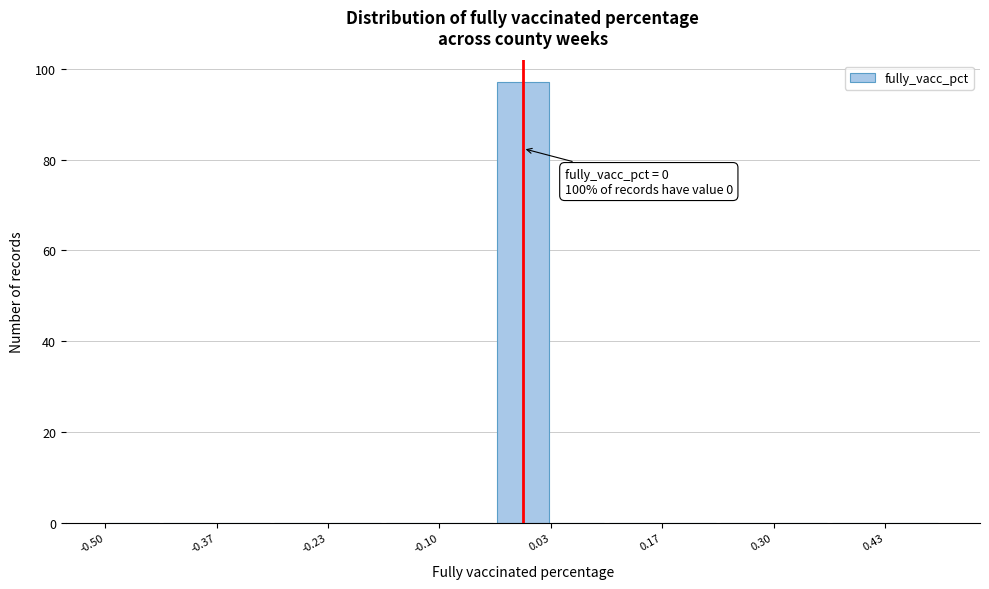

Read against the x-axis, roughly where is the centre of the tallest bar?

0.00